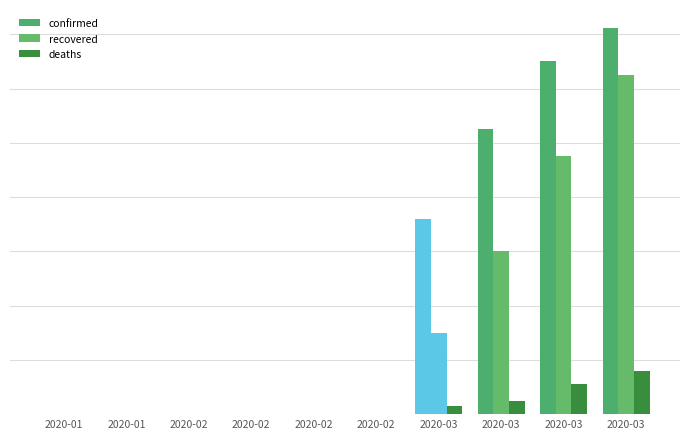

Which series has the largest total across all categories?

confirmed